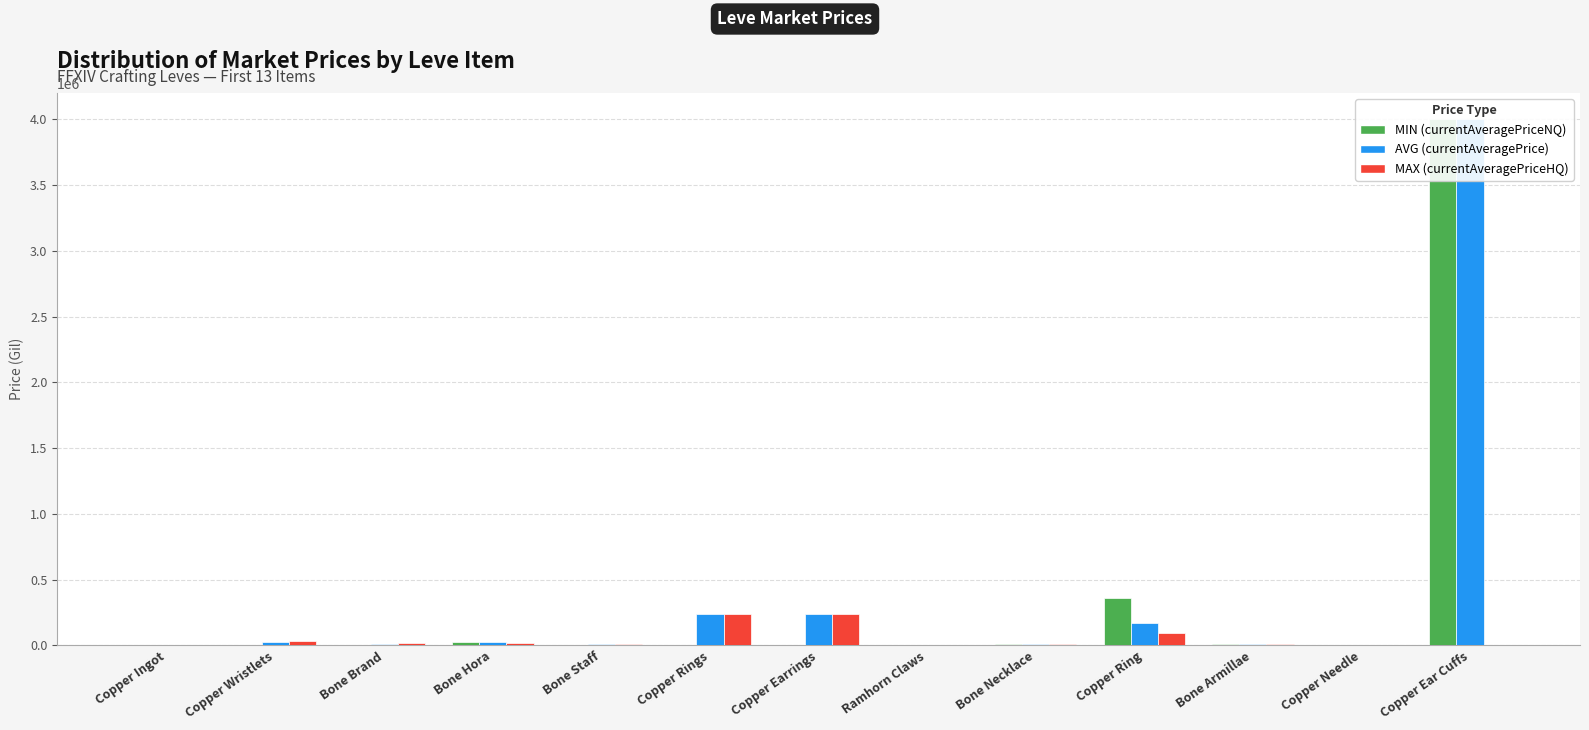

Between Ramhorn Claws and Copper Earrings, which is larger?

Ramhorn Claws